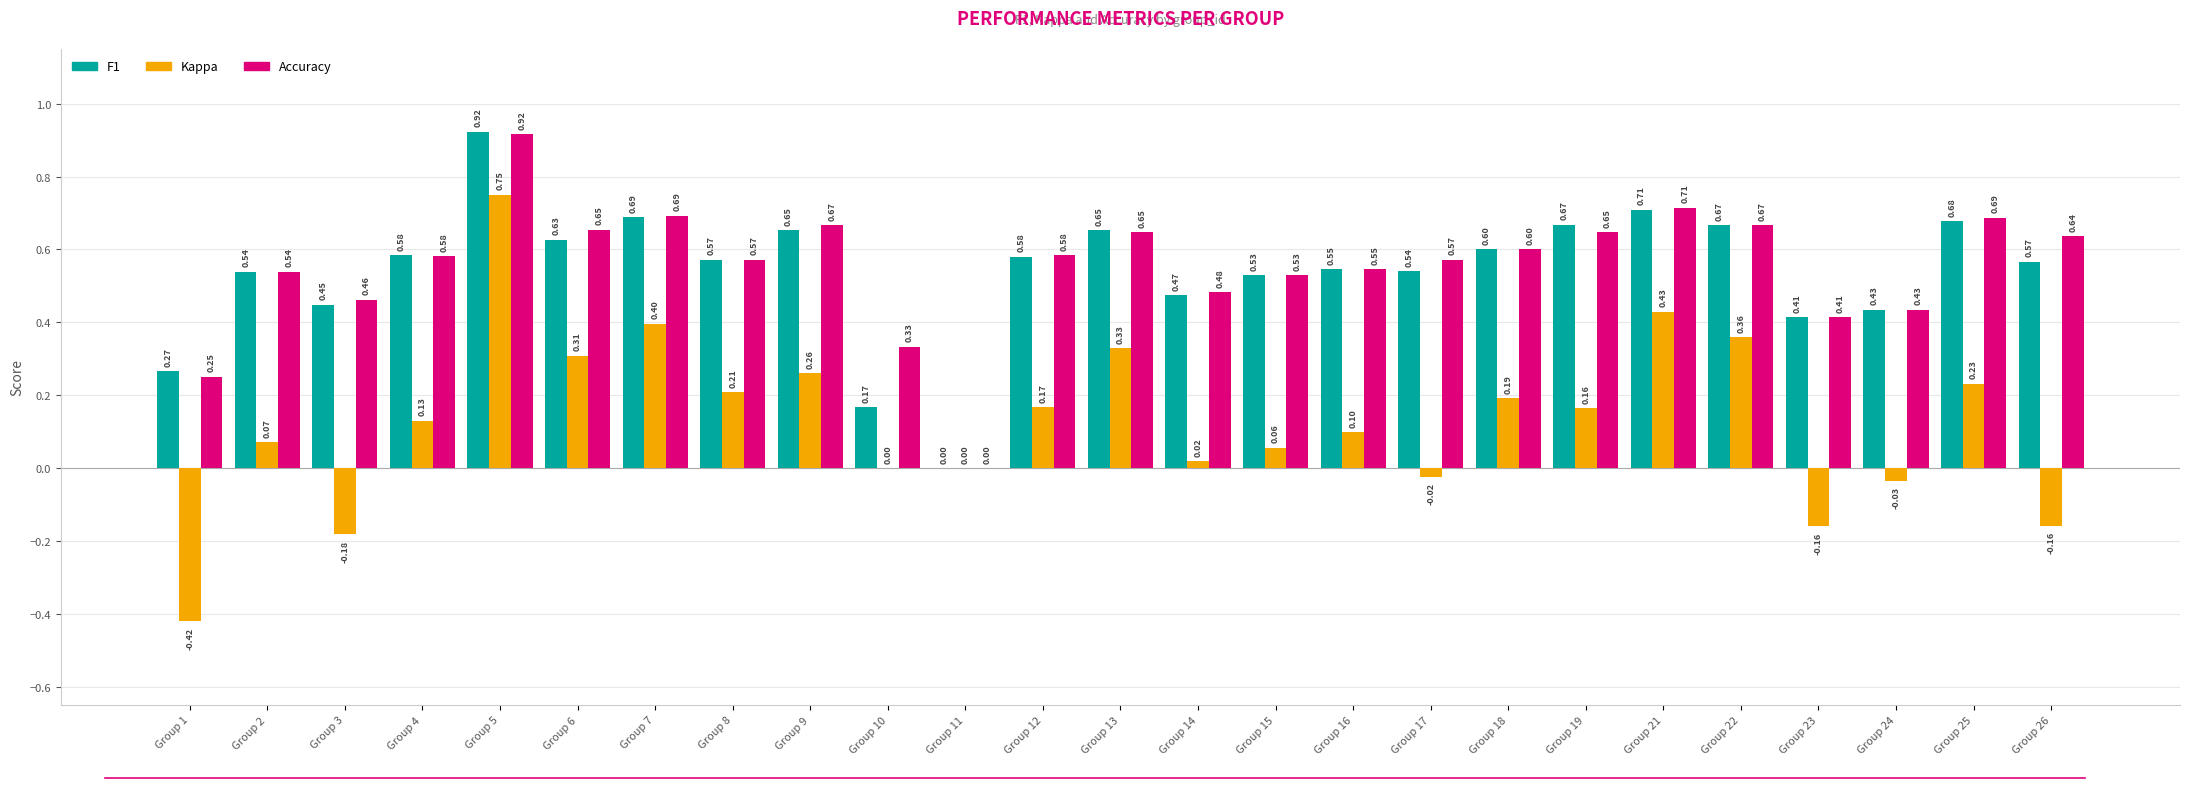

At which category is the sum across all series the highest?

Group 5